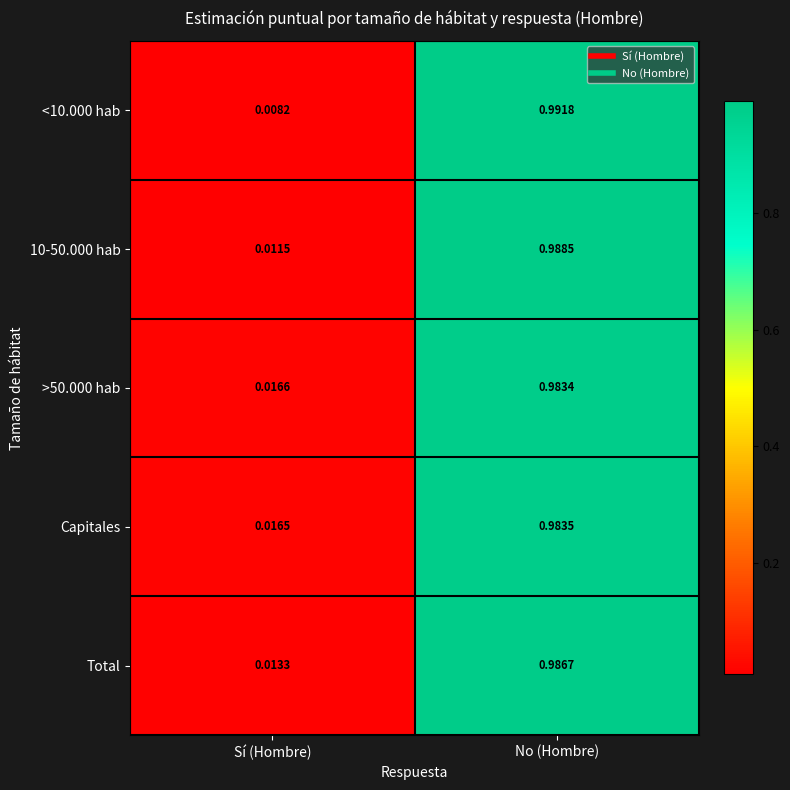

Is the value of 10-50.000 hab at No (Hombre) greater than the value of Total at Sí (Hombre)?

Yes